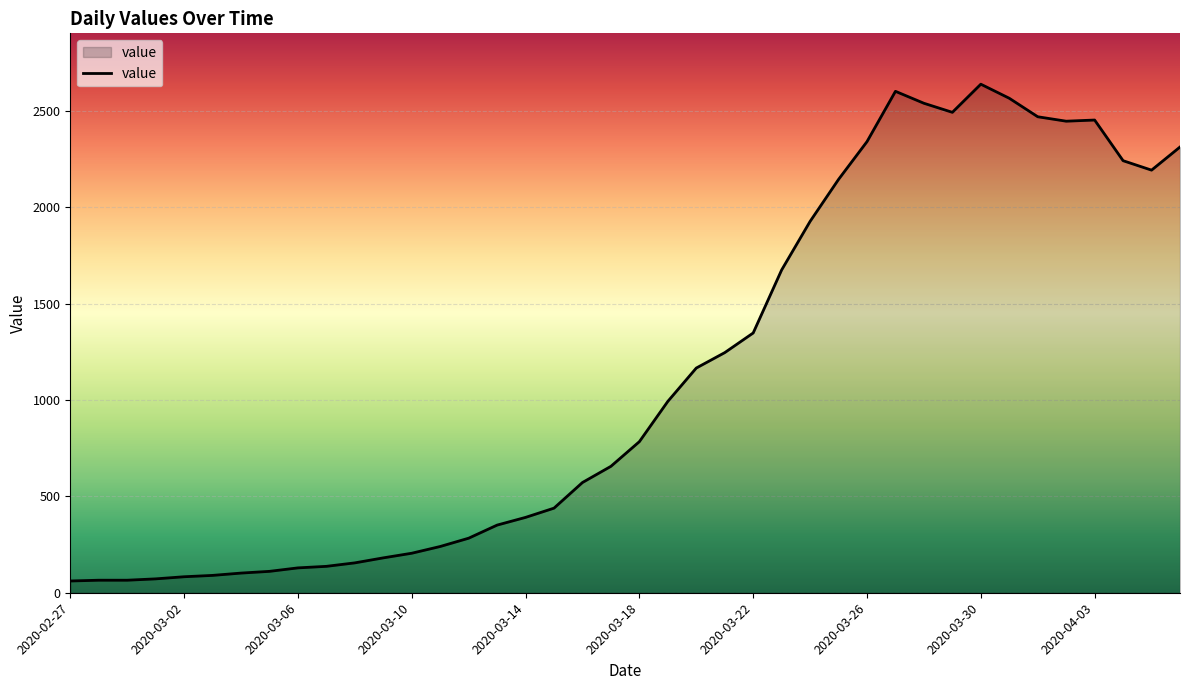

True or false: there are more than 1 points higher than both neighbors.

True